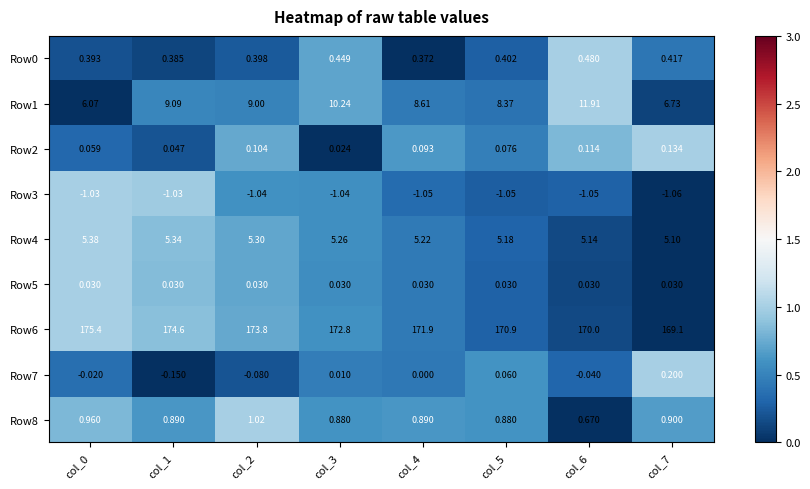

Which series changed the most between col_0 and col_5?

Row6